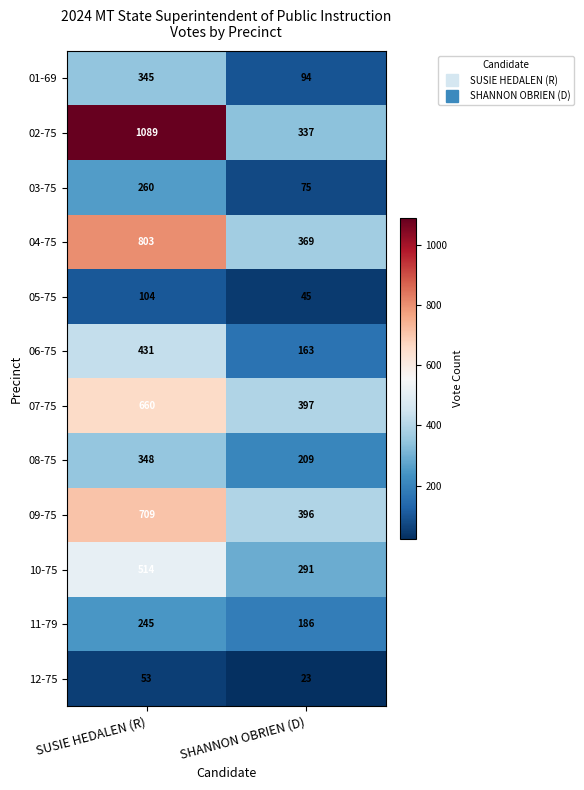

What is the minimum value shown in the chart?

23